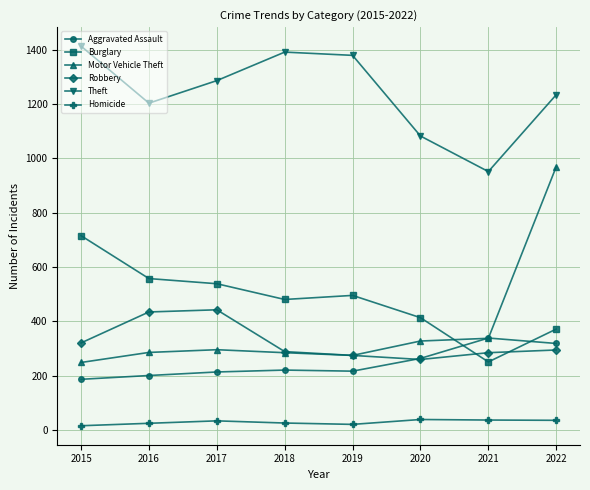

What is the approximate value of Homicide at 2021?

36